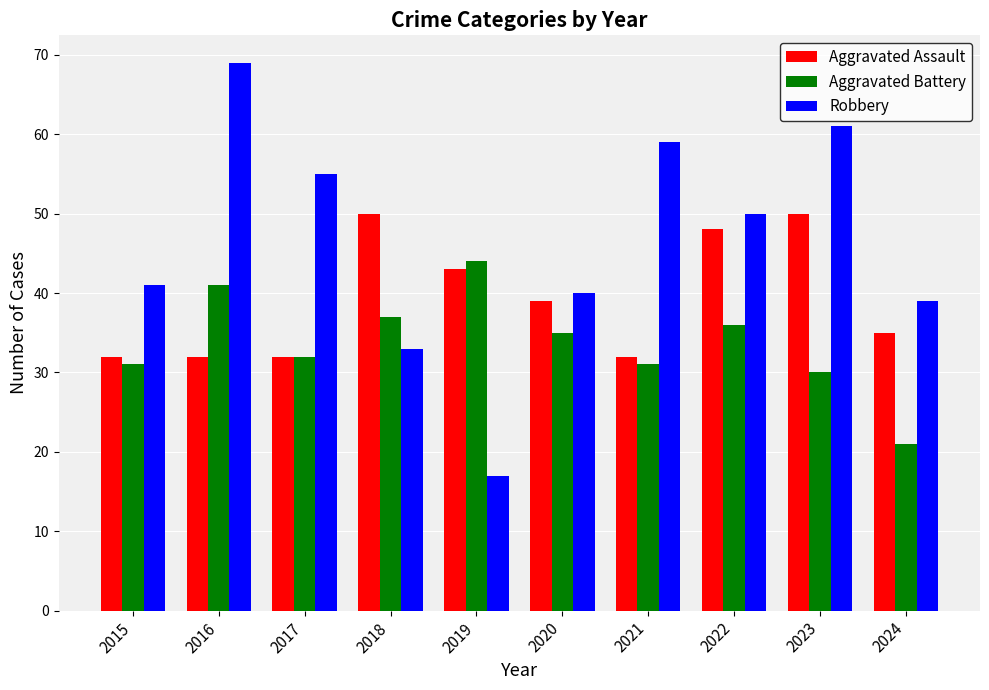

Is it true that Aggravated Assault equals 17 at 2015?

False